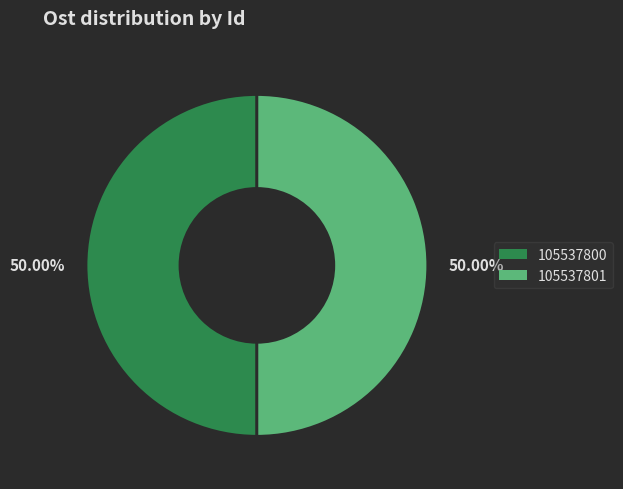

Which slice is the largest?

105537801